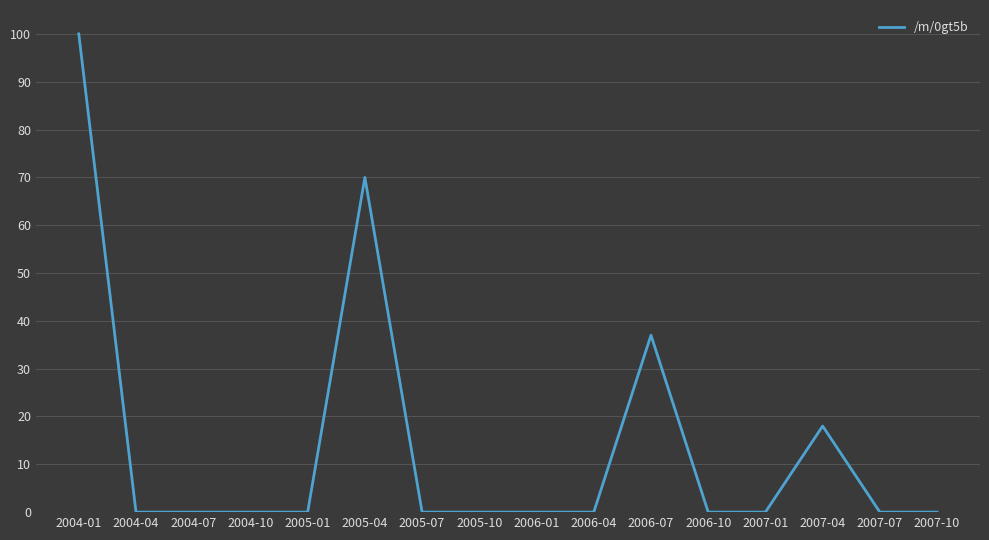

True or false: the data shows 163 at 2004-01.

False